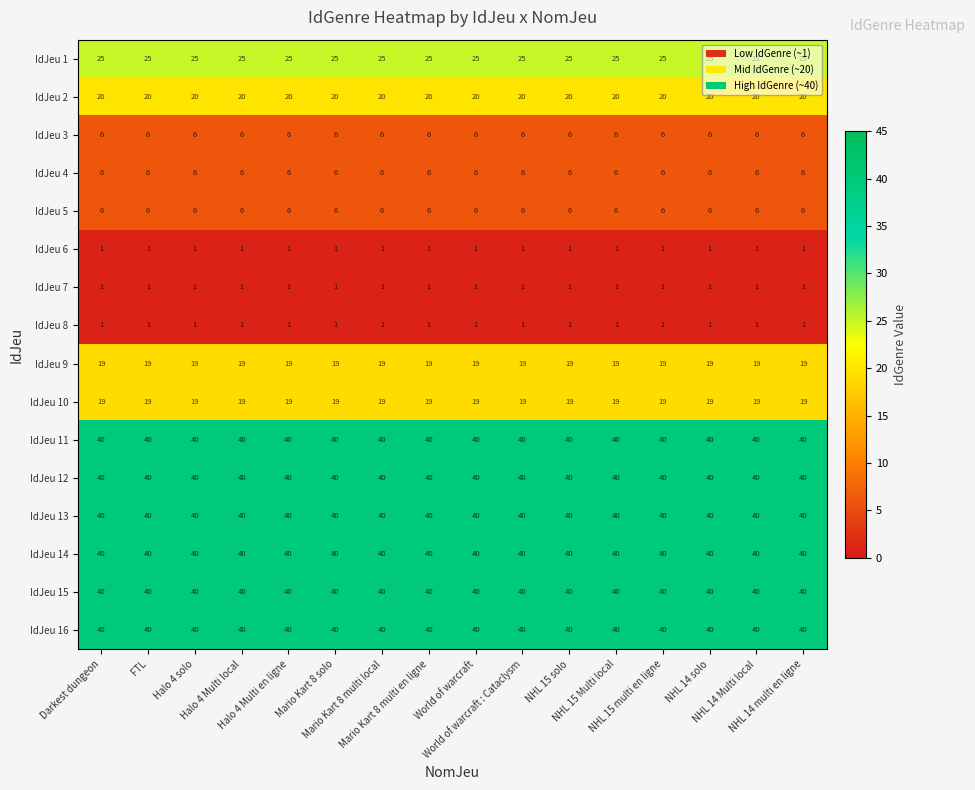

At how many categories does at least one series exceed 11?

16